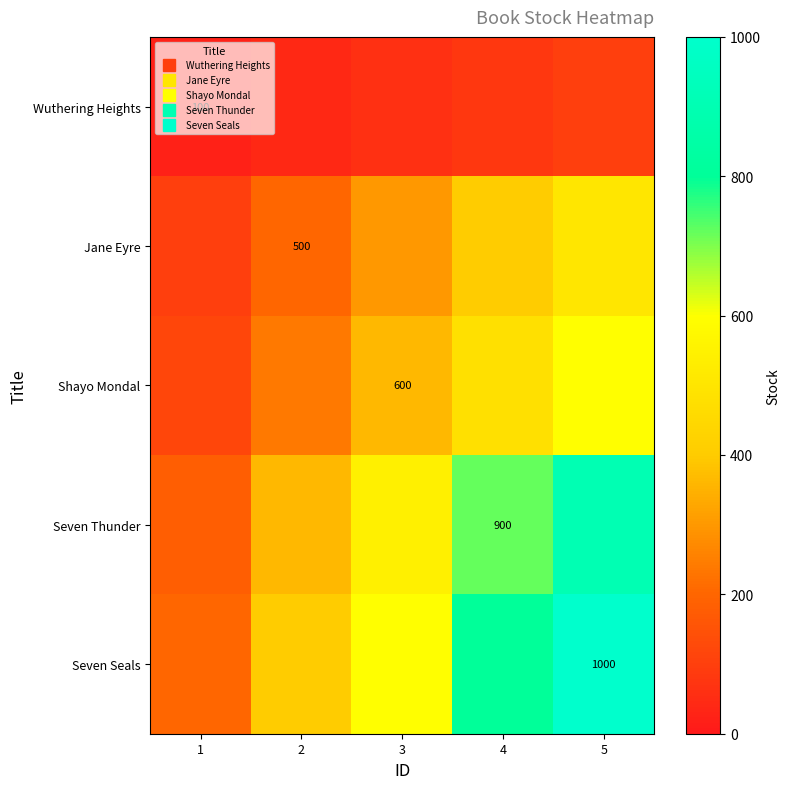

The Seven Thunder series shows 249.2 at 1. True or false?

False